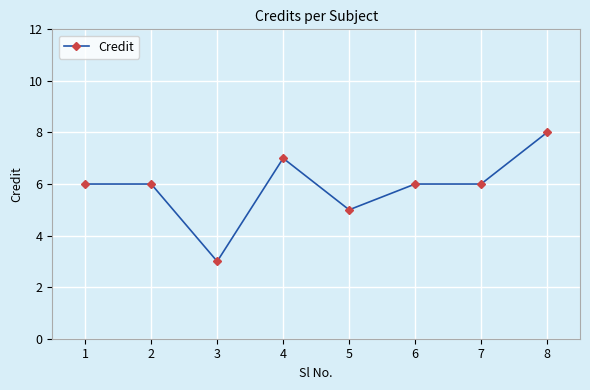

Which category has the lowest value across all series?

3